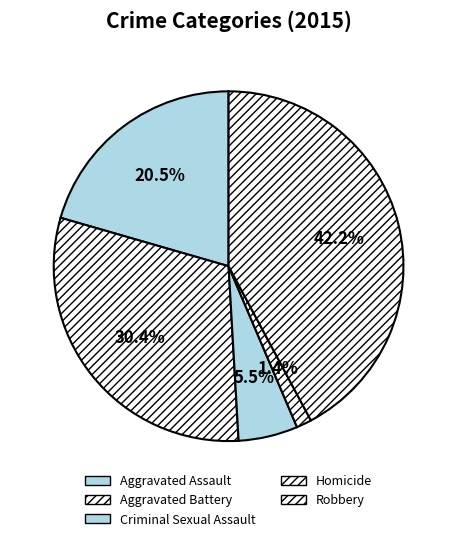

Between Criminal Sexual Assault and Aggravated Assault, which is larger?

Aggravated Assault